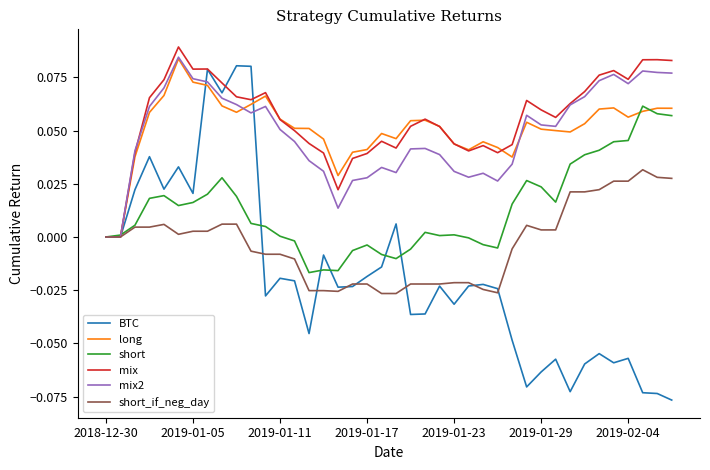

Which series has the largest range (max minus min)?

BTC